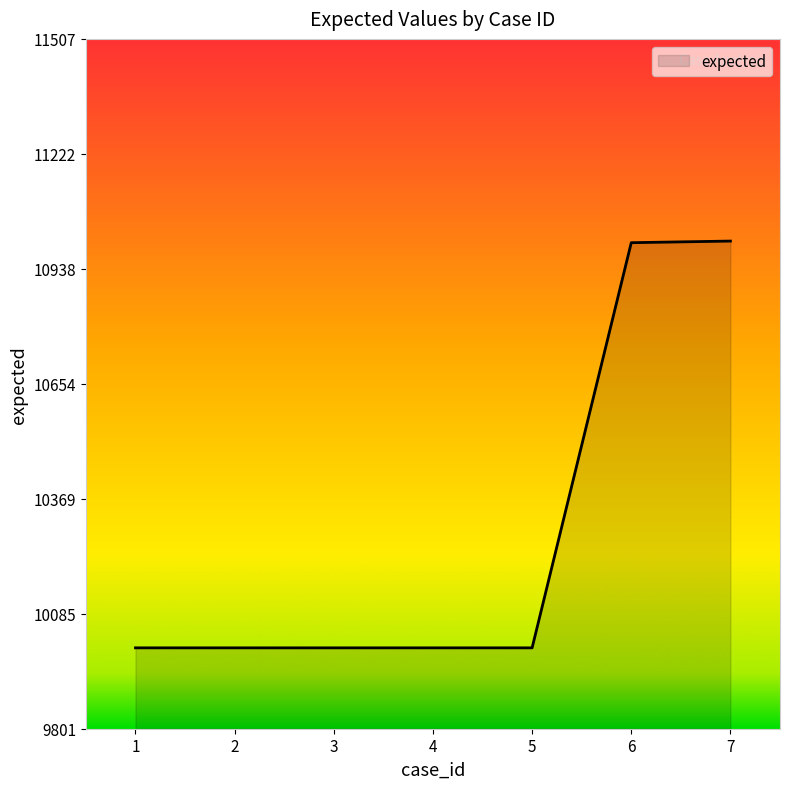

What is the minimum value shown in the chart?

10001